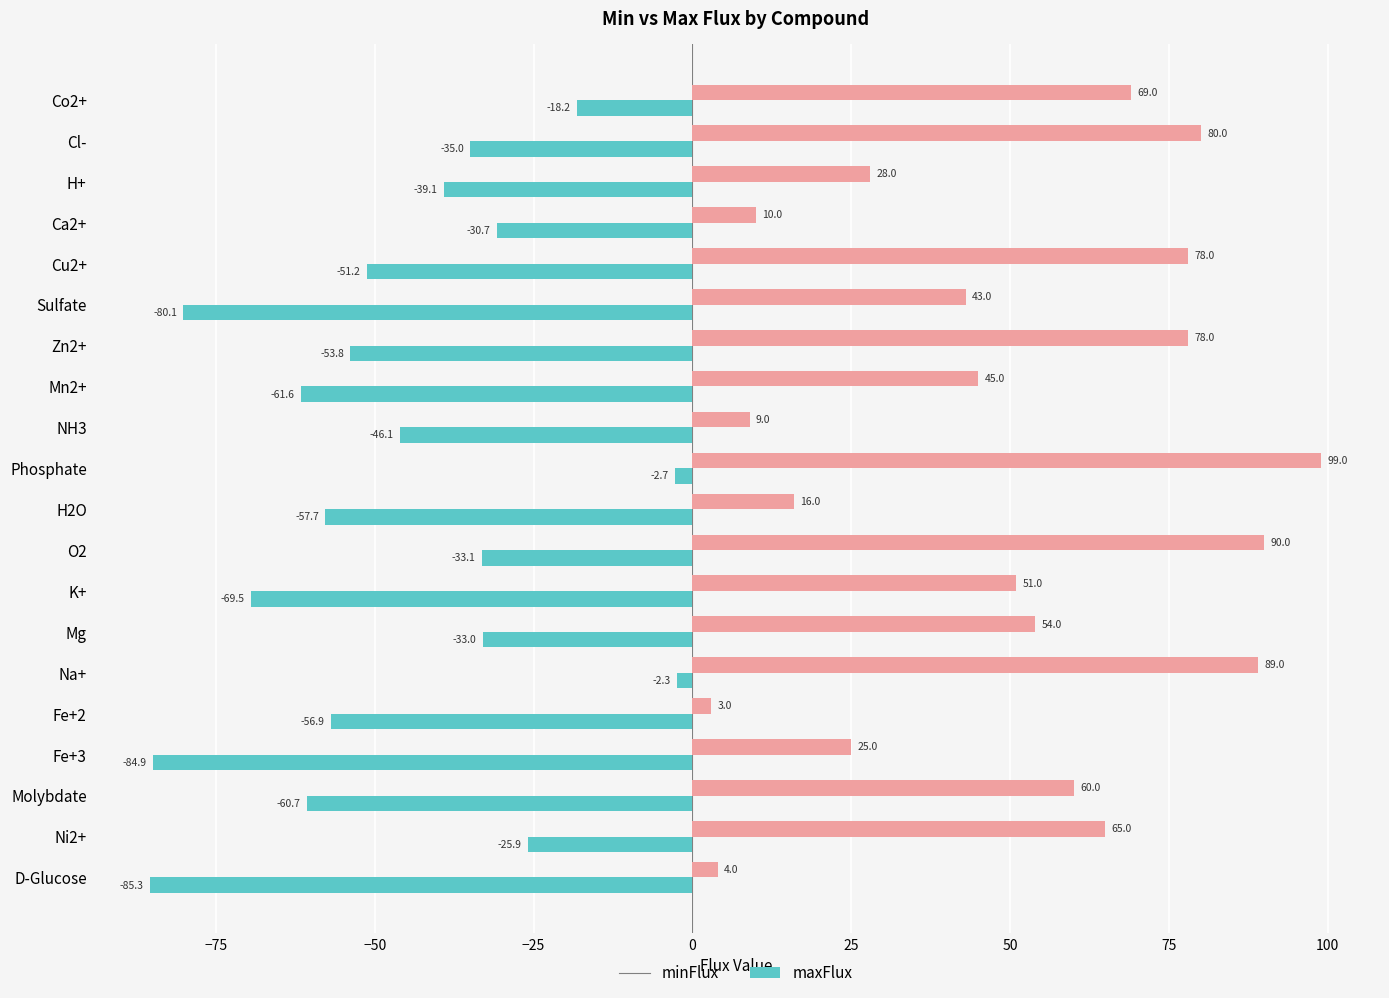

At which label does minFlux reach its minimum?

D-Glucose